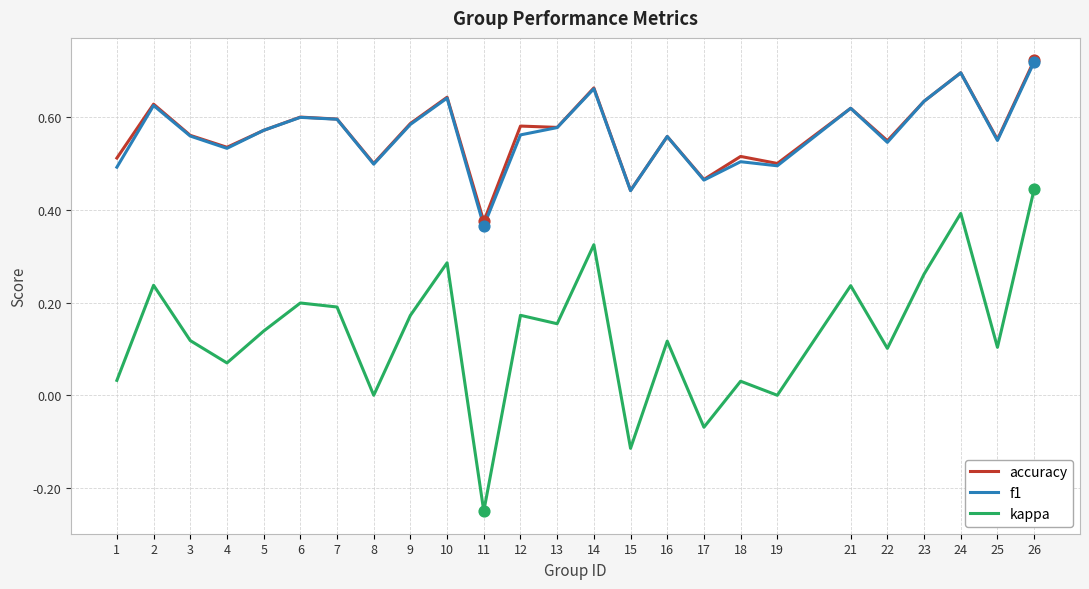

Which series changed the most between 14 and 16?

kappa